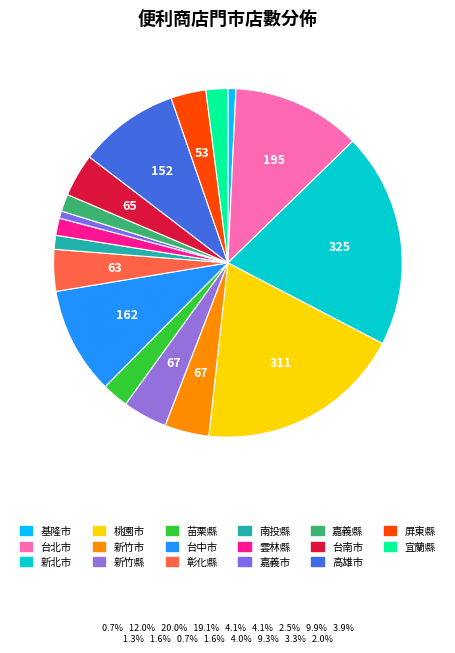

Is there a majority slice in this chart?

No